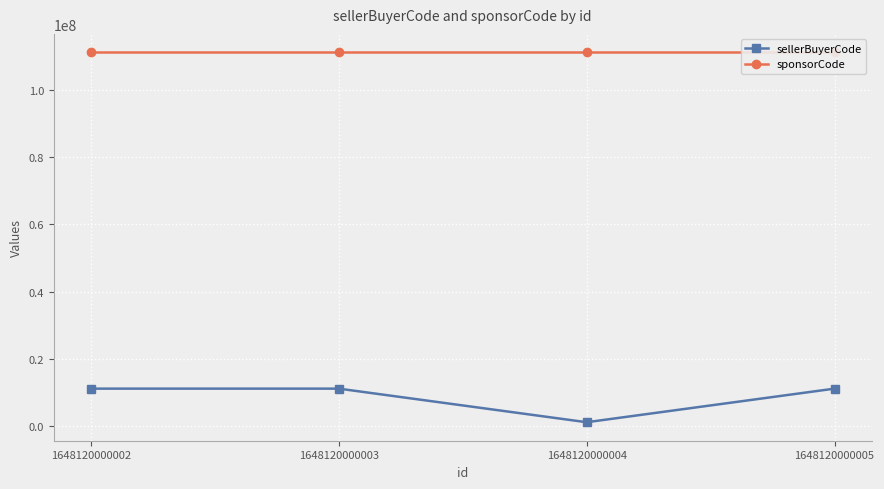

True or false: sponsorCode and sellerBuyerCode intersect in this chart.

False